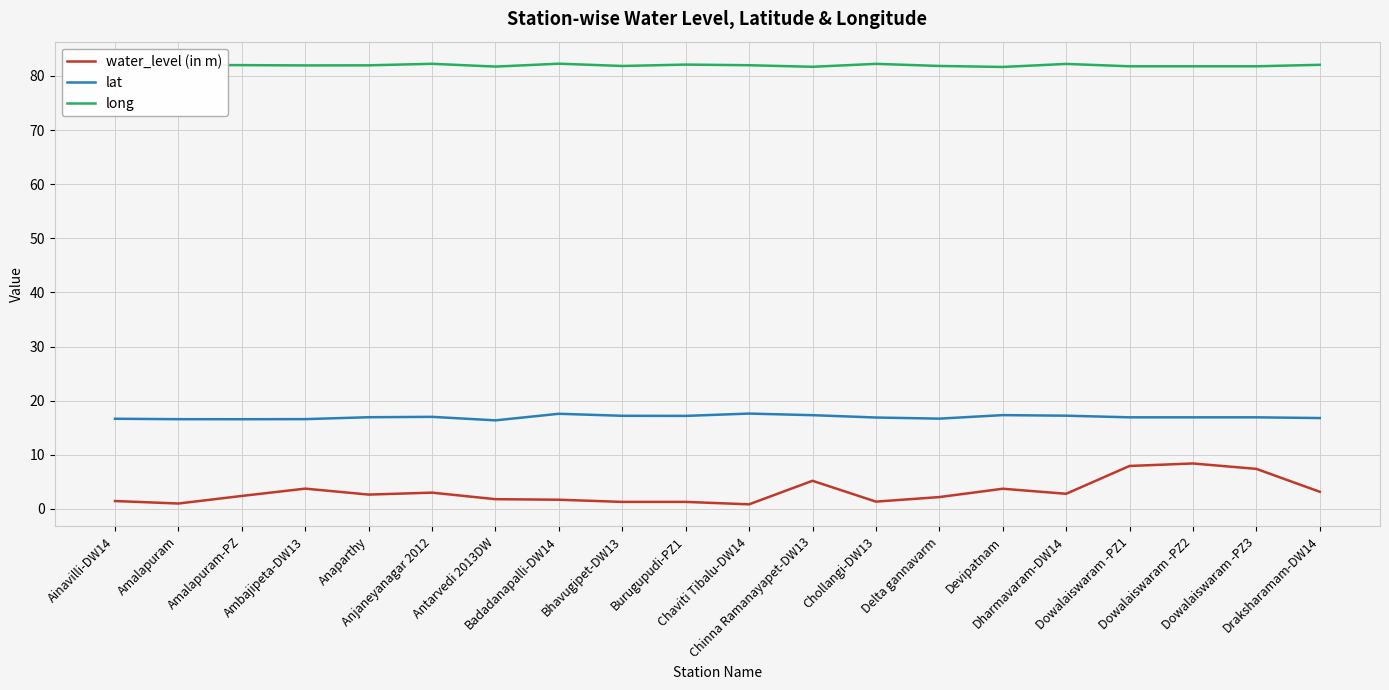

Count the number of categories in the chart.

20